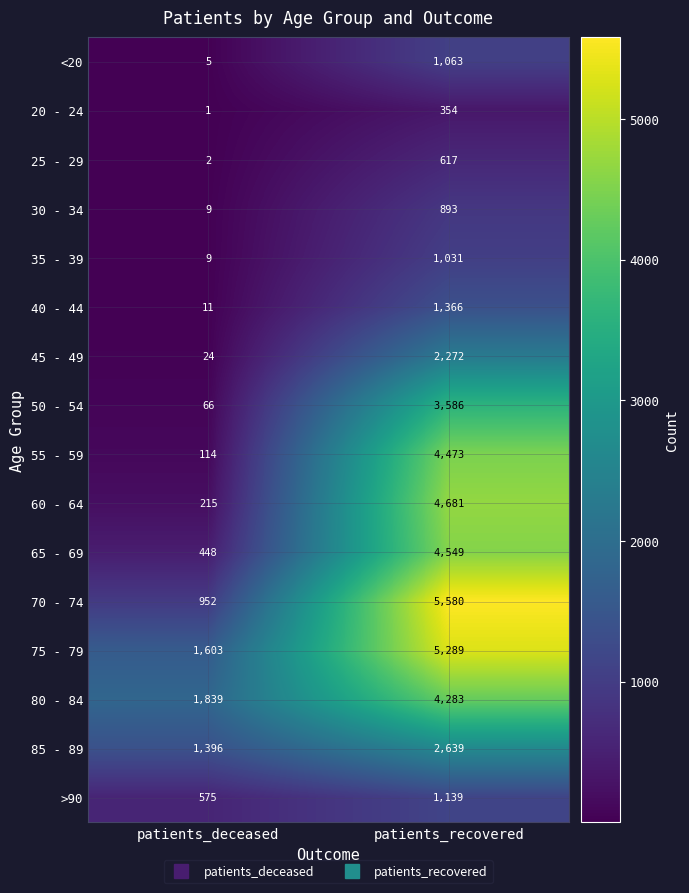

Which series has the largest total across all categories?

75 - 79